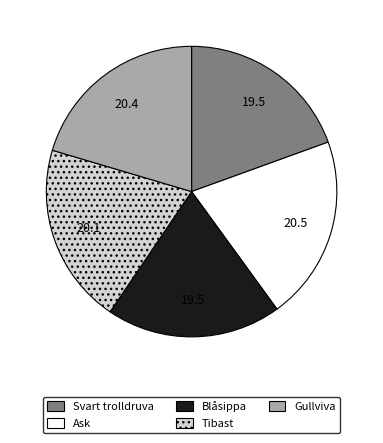

Is the sum of Gullviva and Svart trolldruva greater than half?

No